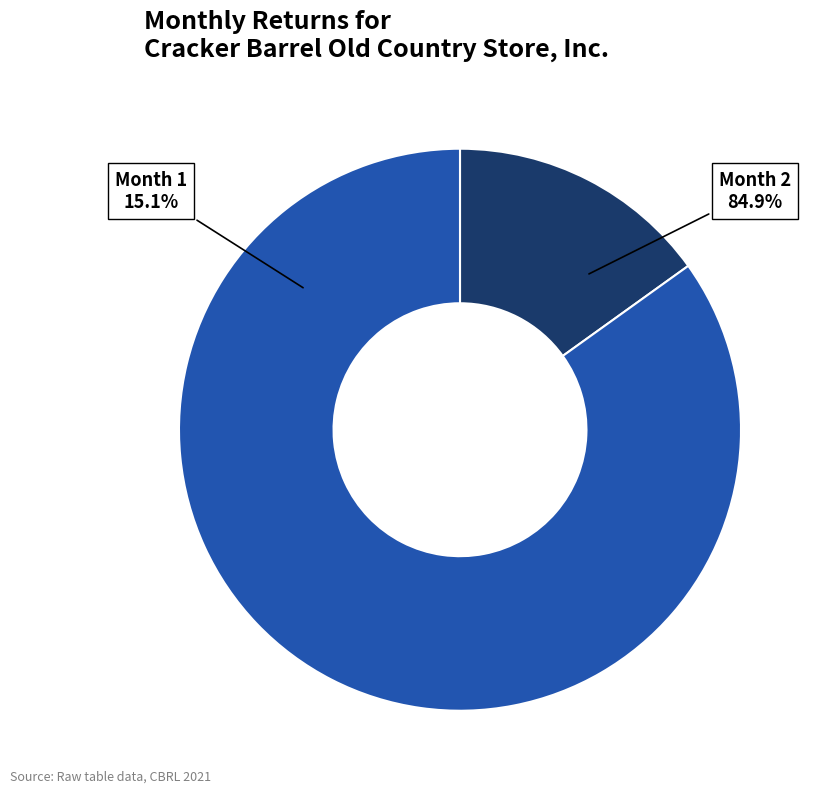

What is the majority slice?

2